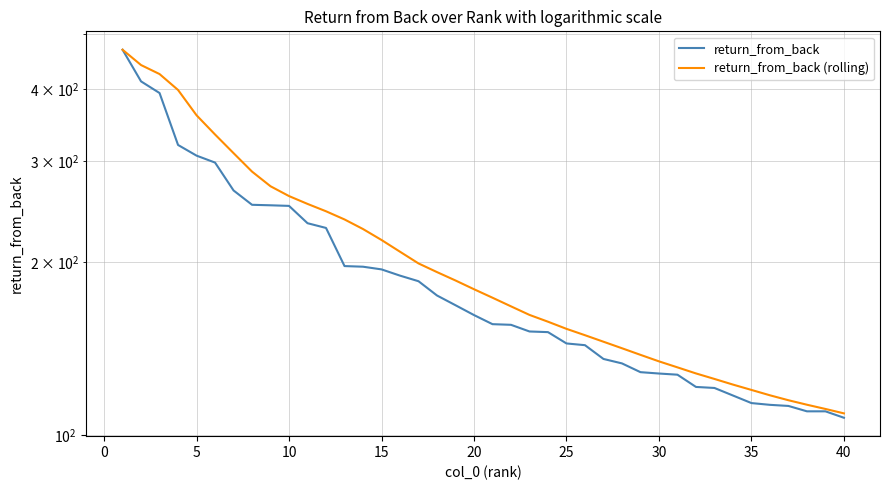

True or false: return_from_back (rolling) has more than 1 interior local peaks.

False